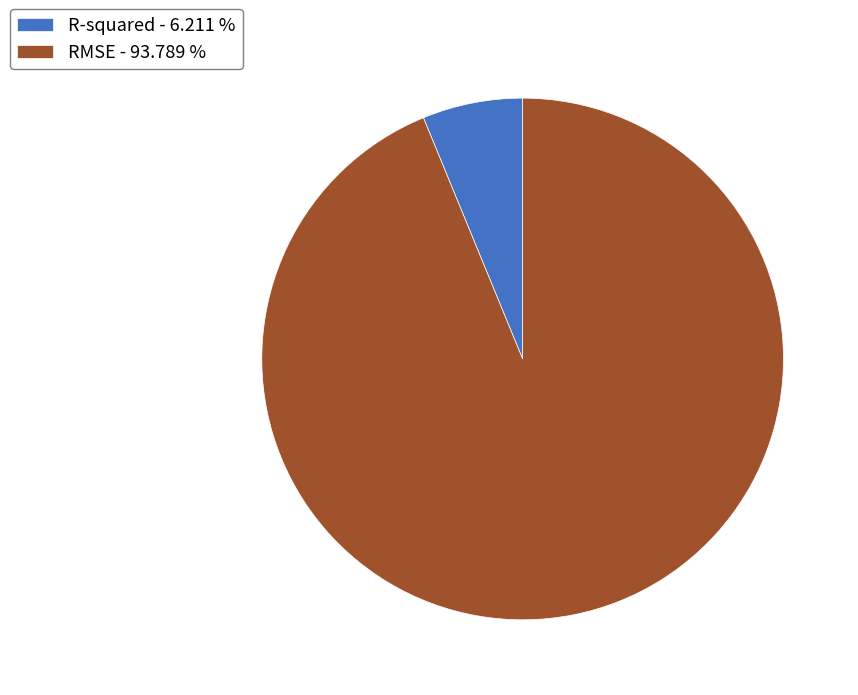

Combined, do R-squared - 6.211 % and RMSE - 93.789 % account for over 50%?

Yes